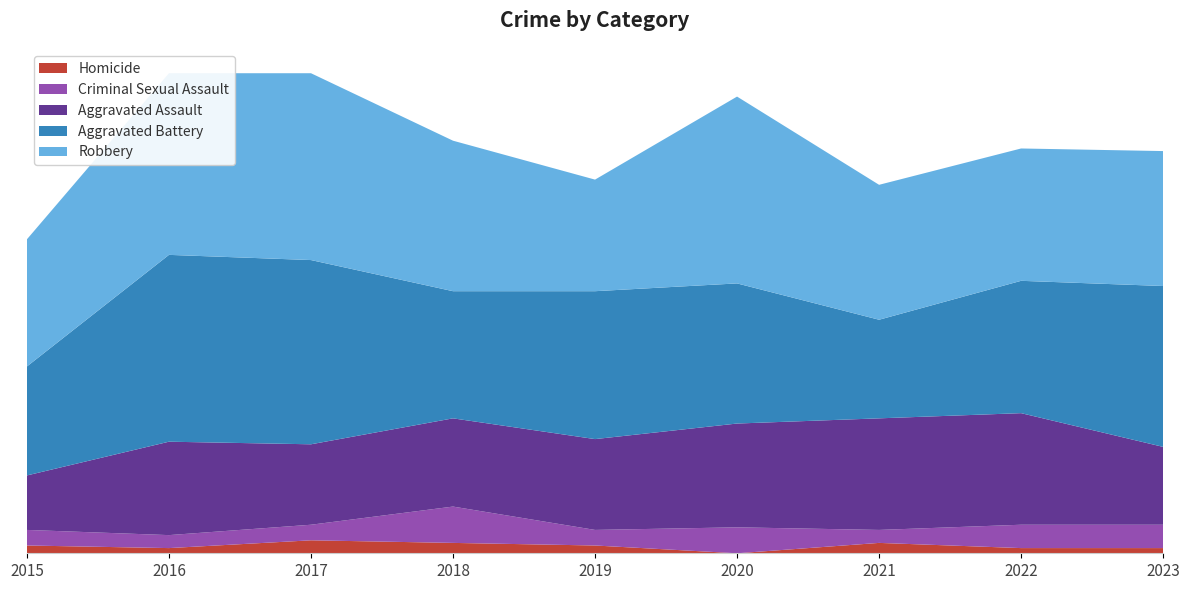

Reading left to right, extract all data points from this chart.

Homicide: 2015=3	2016=2	2017=5	2018=4	2019=3	2020=0	2021=4	2022=2	2023=2
Criminal Sexual Assault: 2015=6	2016=5	2017=6	2018=14	2019=6	2020=10	2021=5	2022=9	2023=9
Aggravated Assault: 2015=21	2016=36	2017=31	2018=34	2019=35	2020=40	2021=43	2022=43	2023=30
Aggravated Battery: 2015=42	2016=72	2017=71	2018=49	2019=57	2020=54	2021=38	2022=51	2023=62
Robbery: 2015=49	2016=70	2017=72	2018=58	2019=43	2020=72	2021=52	2022=51	2023=52